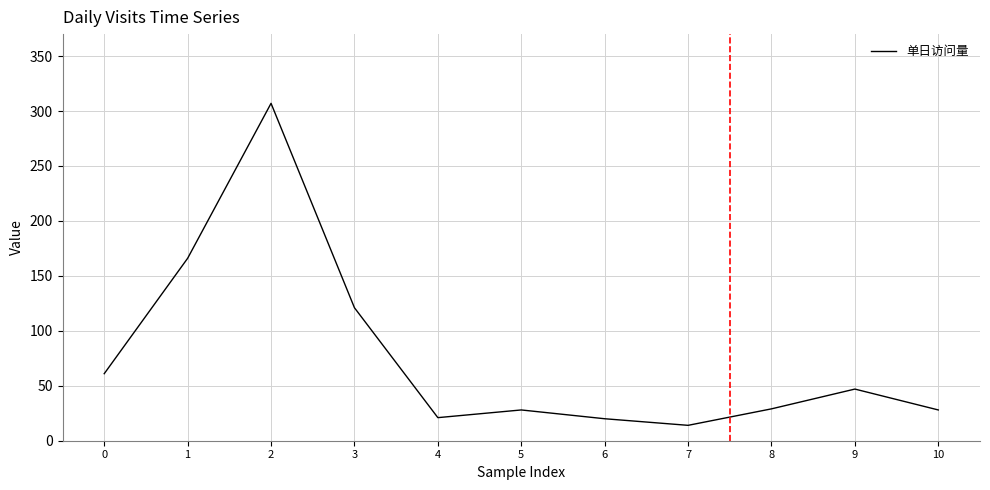

Which has a higher value, 3 or 10?

3